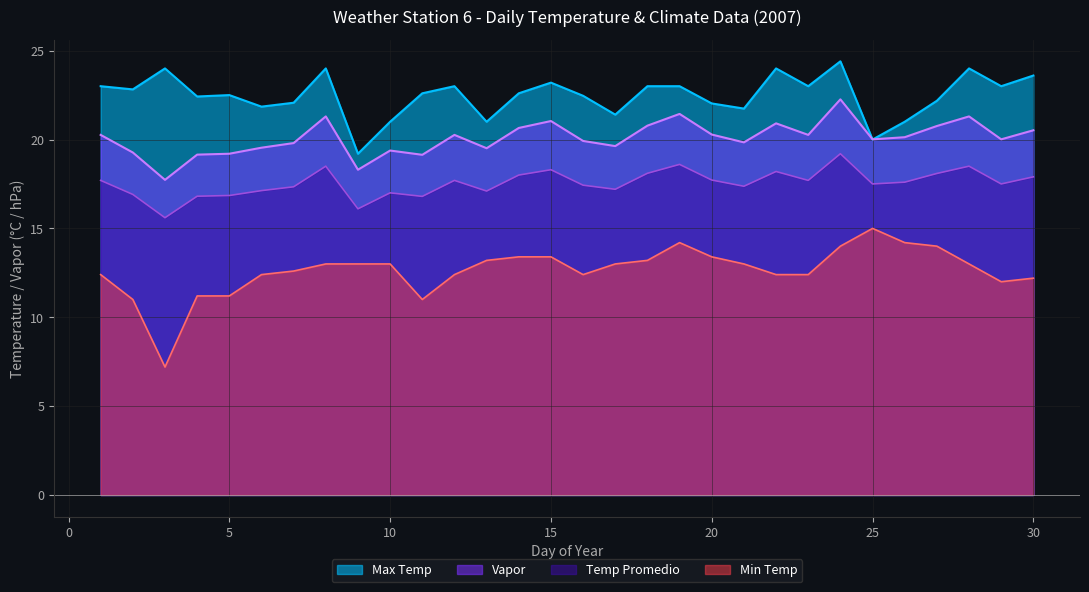

True or false: Max Temp and Vapor cross at least once.

True